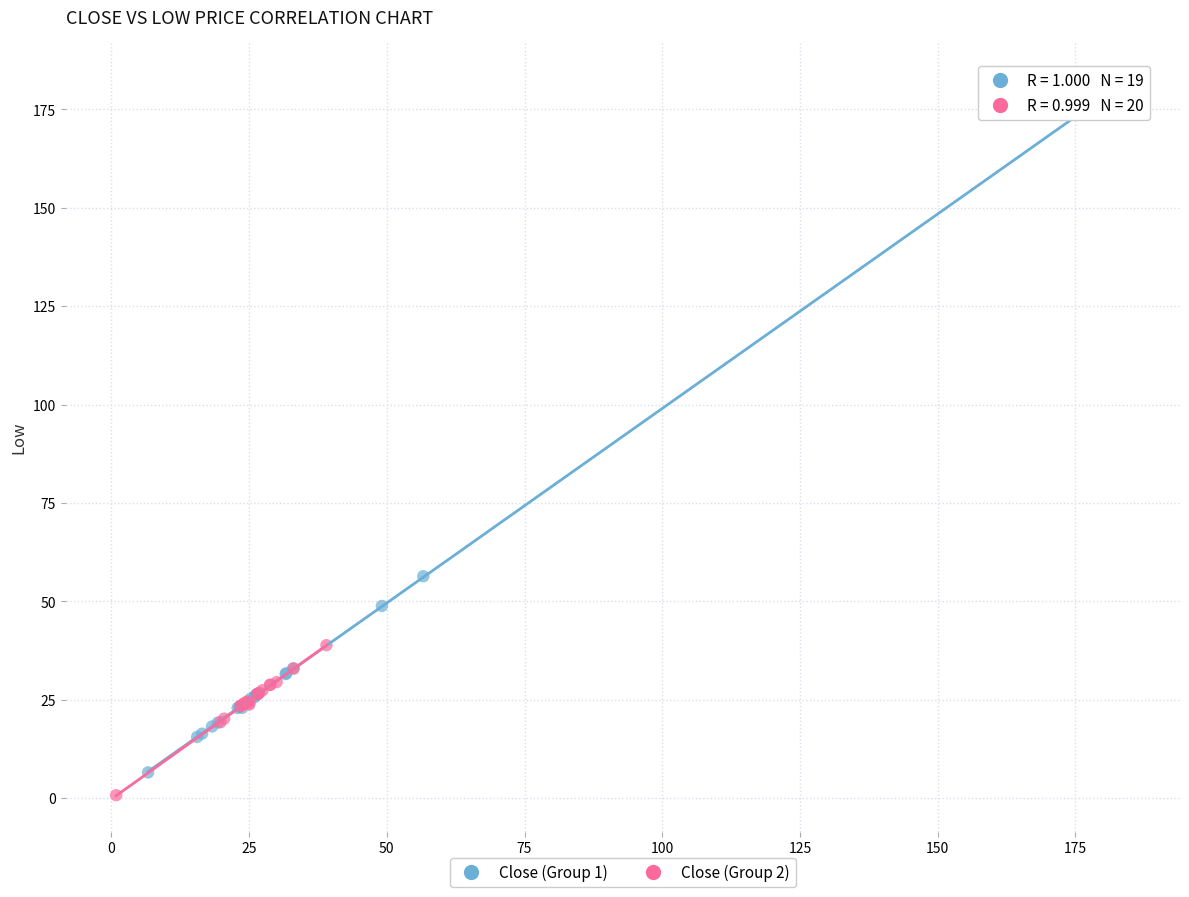

Which series contains the highest Y value?

Close (Group 1)